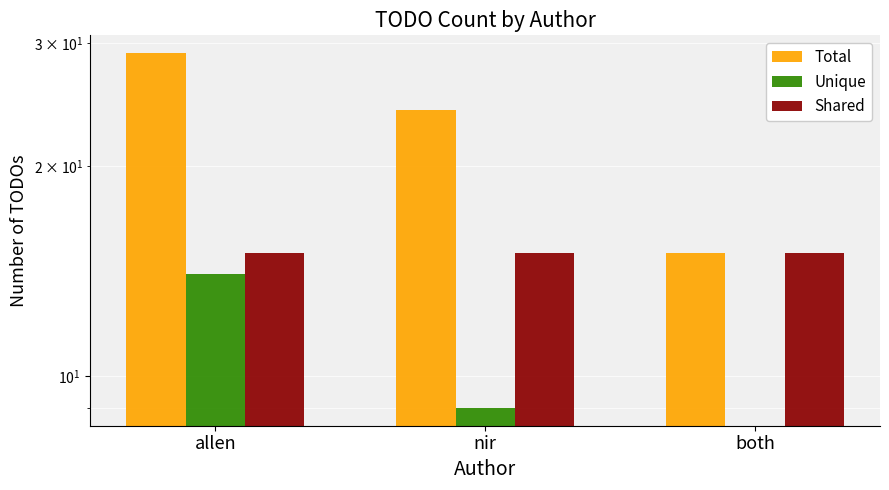

Reading left to right, list all the values displayed in this chart.

Total: allen=29	nir=24	both=15
Unique: allen=14	nir=9	both=0
Shared: allen=15	nir=15	both=15